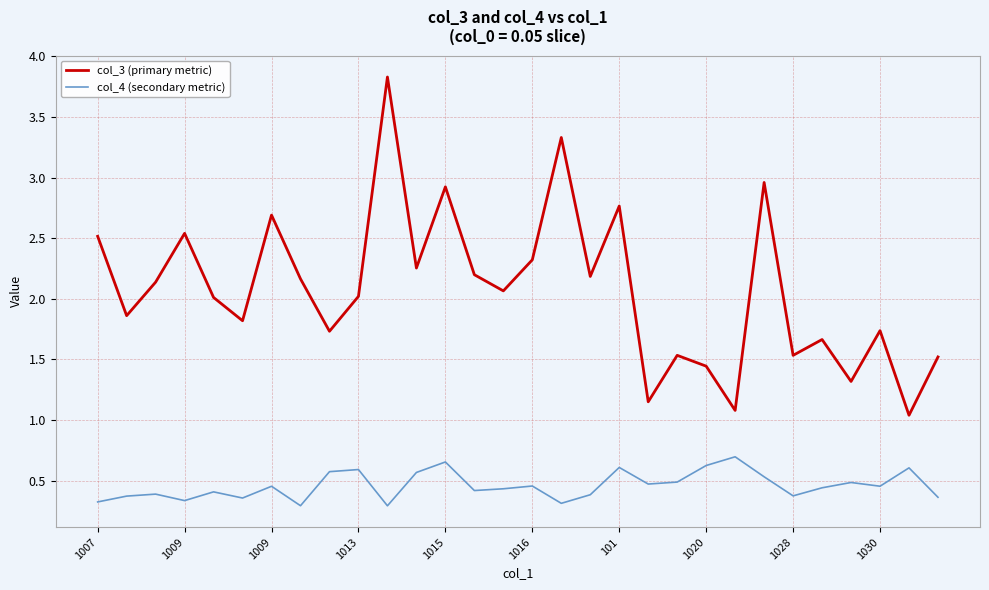

True or false: col_3 (primary metric) and col_4 (secondary metric) cross at least once.

False